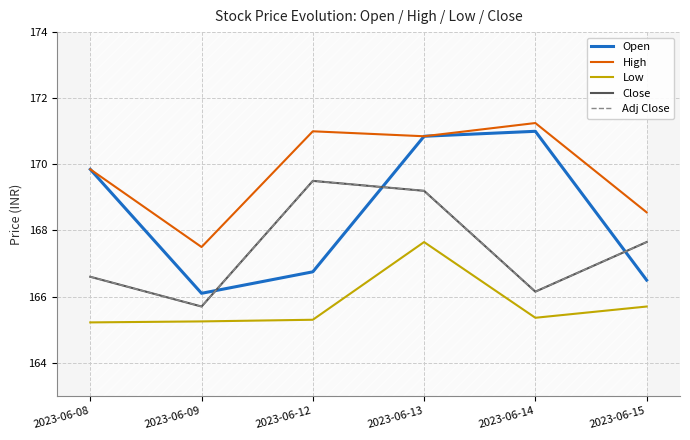

Is the value of Close at 2023-06-09 greater than the value of Adj Close at 2023-06-14?

No